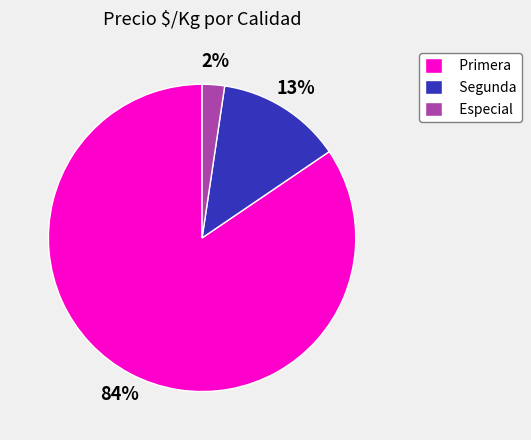

Which has a higher value, Segunda or Especial?

Segunda